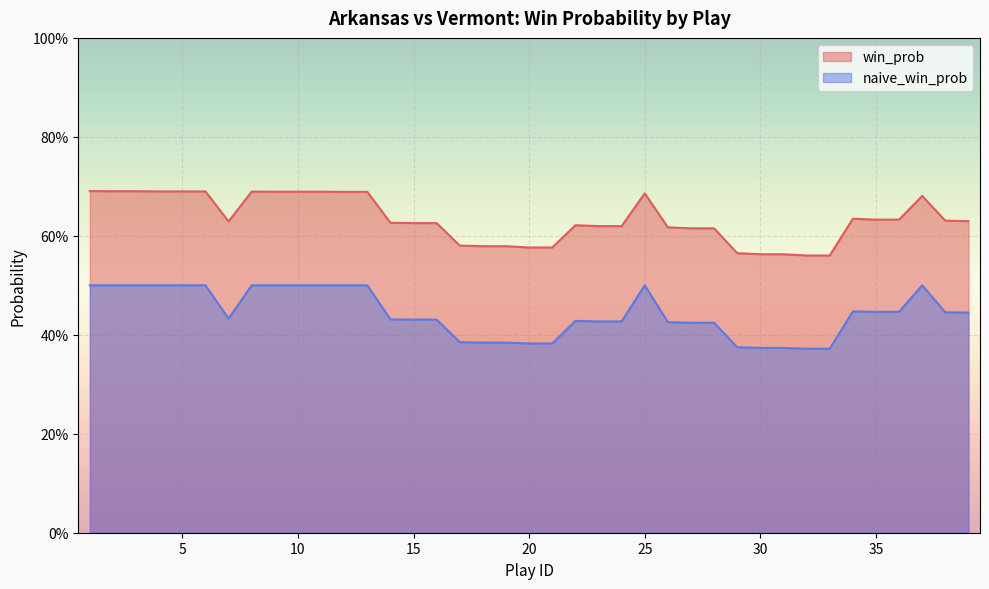

What are all the series names shown in the legend?

win_prob, naive_win_prob